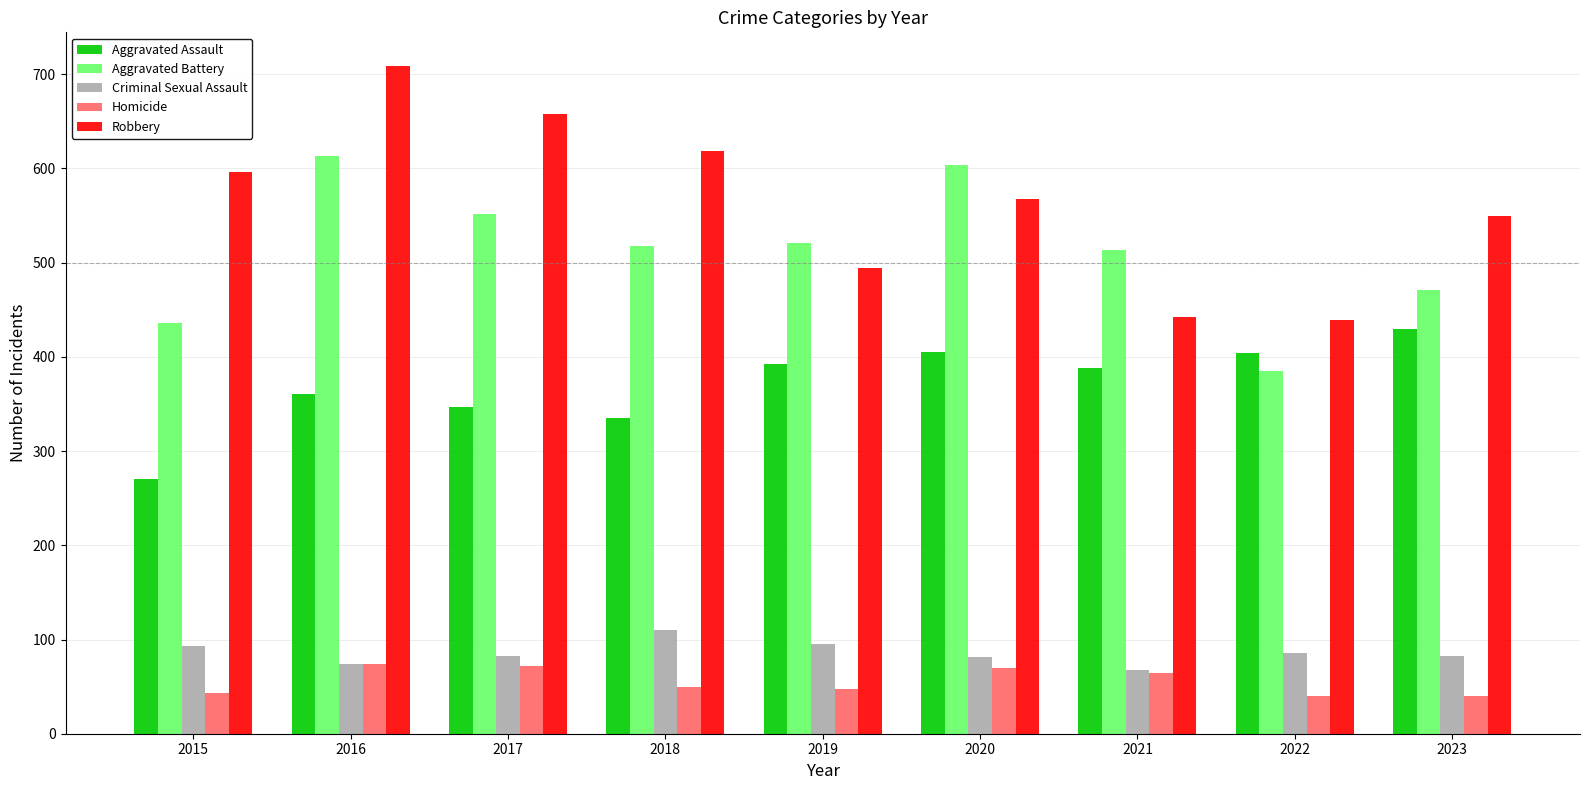

The Aggravated Battery series shows 613 at 2016. True or false?

True